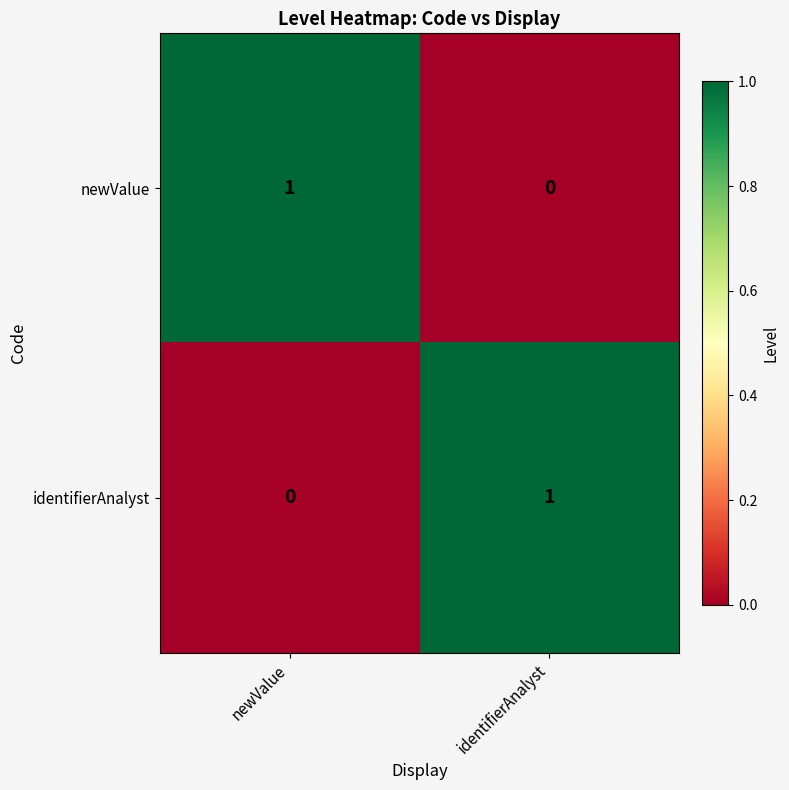

The value of identifierAnalyst at newValue is 1. True or false?

False